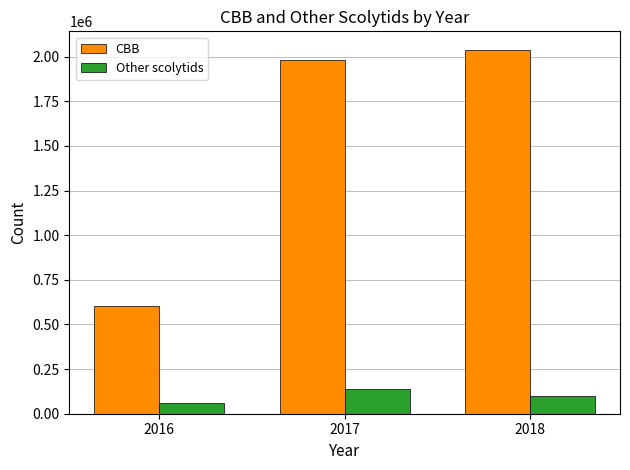

What is the value of the Other scolytids bar at the 1st from the left?

60688